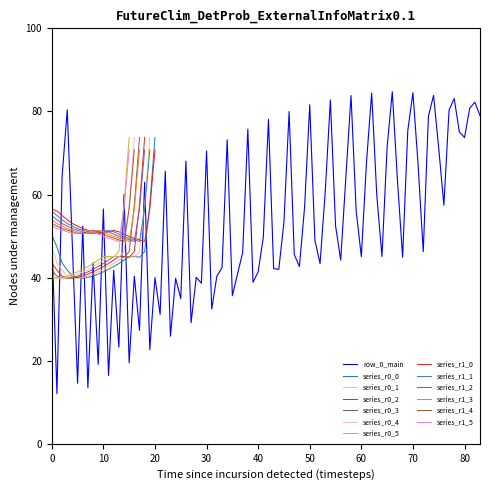

Which category has the highest value in the series_r0_0 series?

20